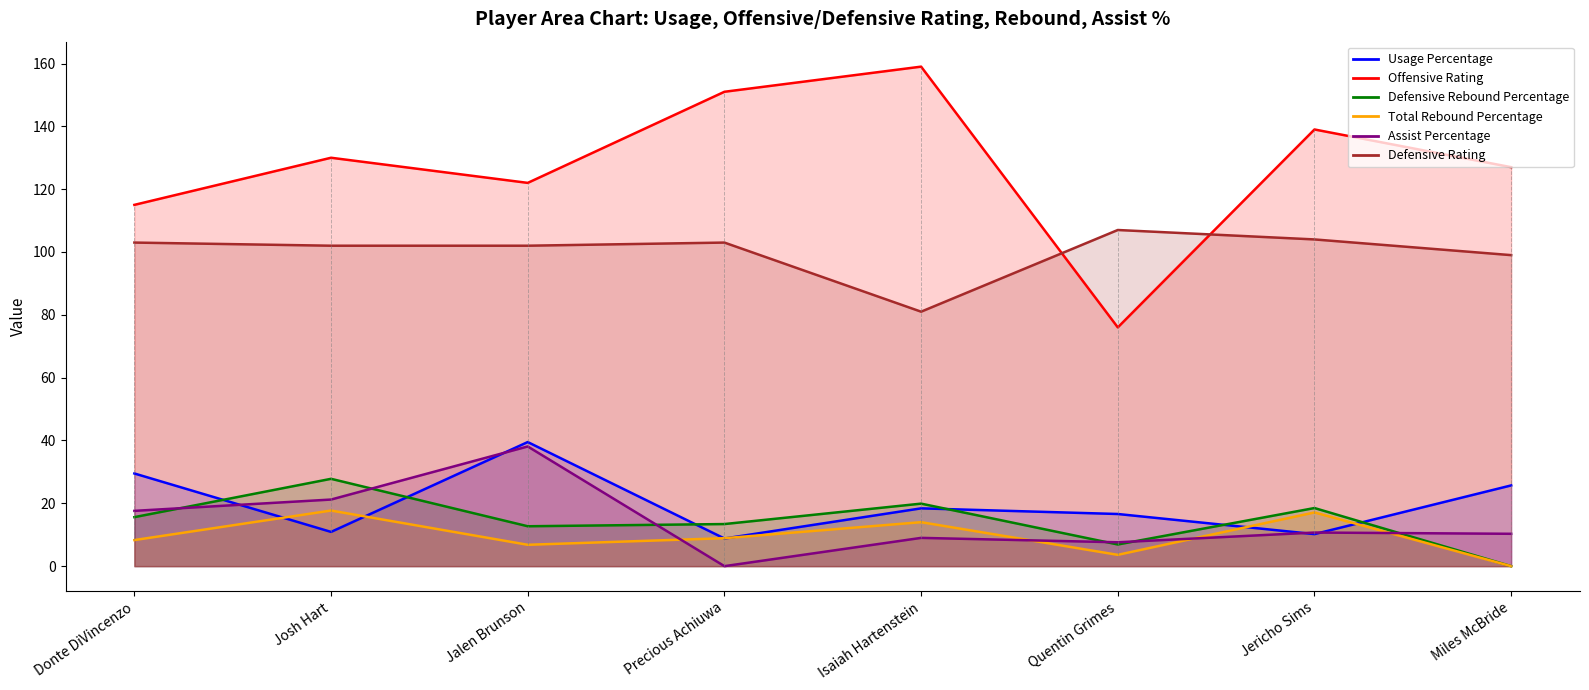

How many values in the Assist Percentage series are below 10?

3